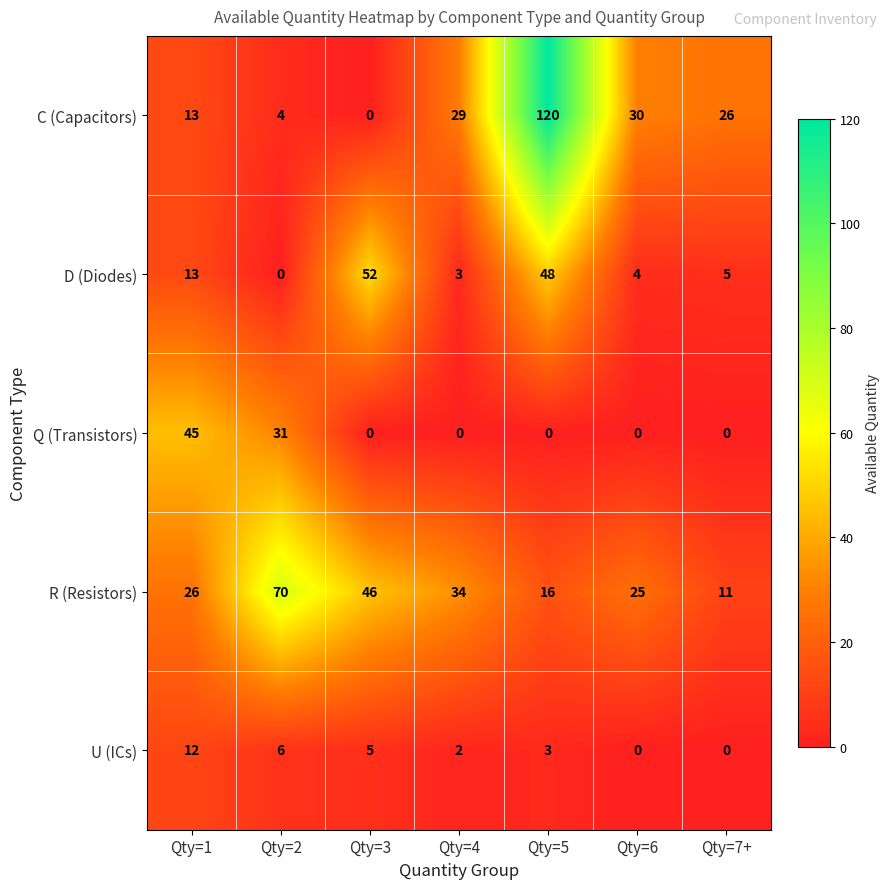

At which label does U (ICs) first exceed 3?

Qty=1